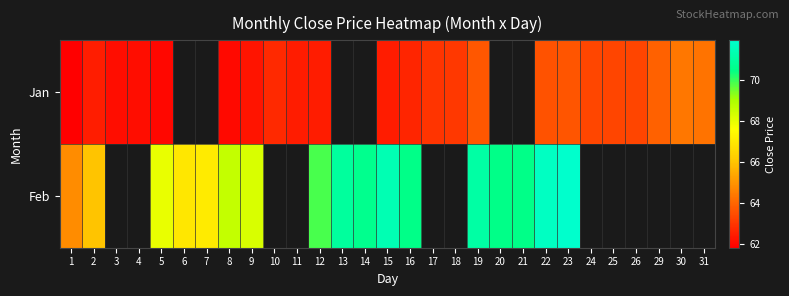

How many values in the Feb series are below 70?

8